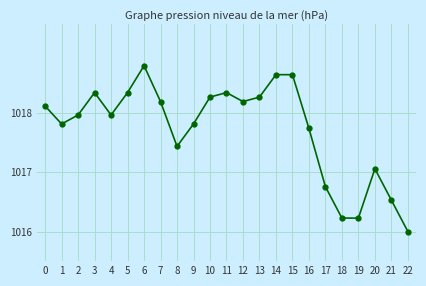

What is the approximate value at 19?

1016.2